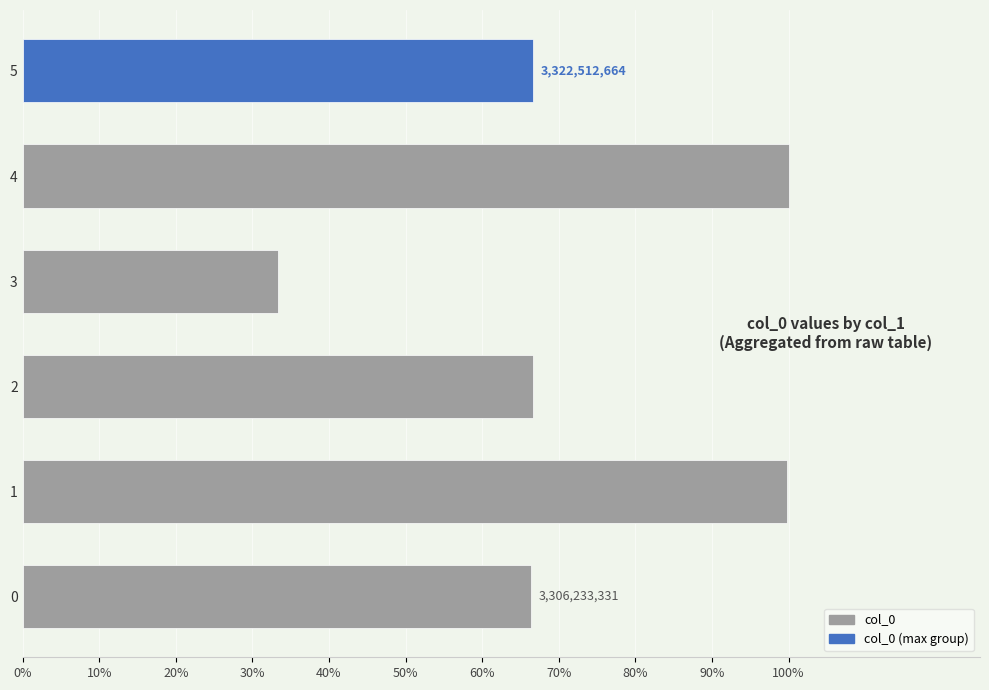

What is the sum of all values?

4.3